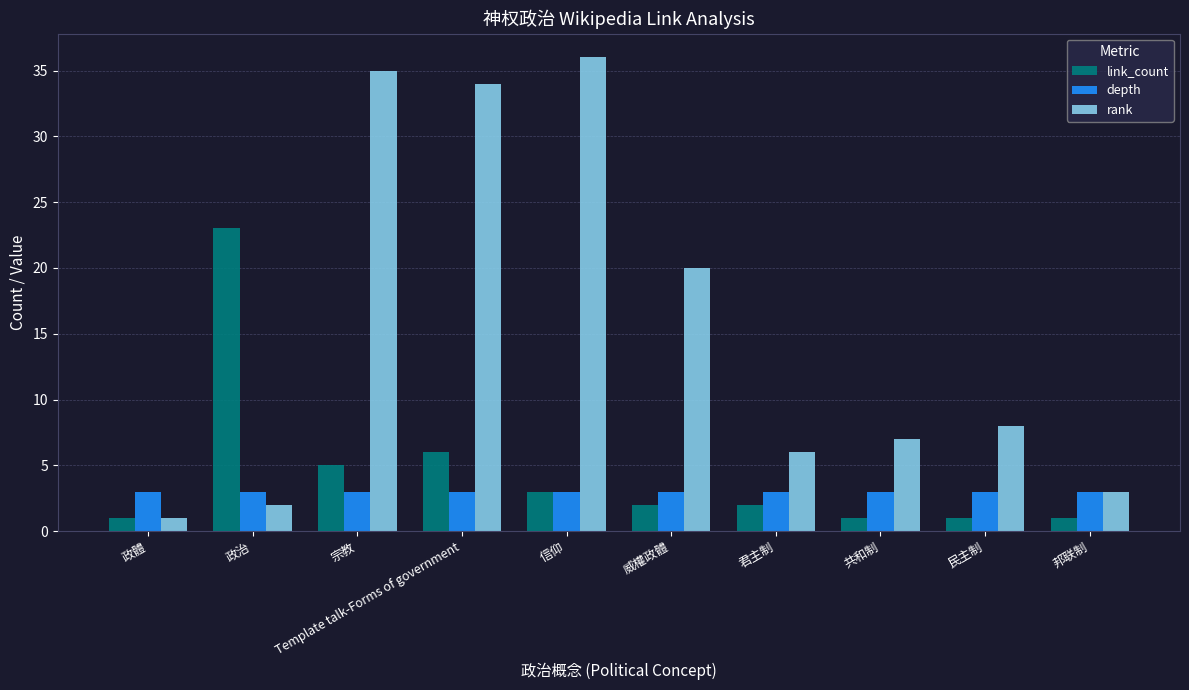

What is the sum of all link_count values?

45